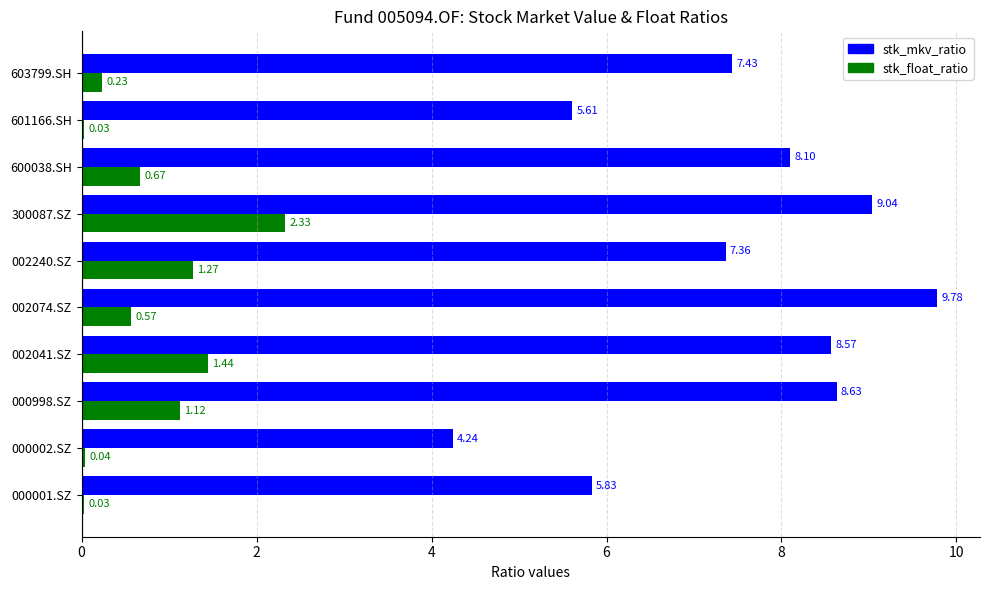

What are all the series names shown in the legend?

stk_mkv_ratio, stk_float_ratio